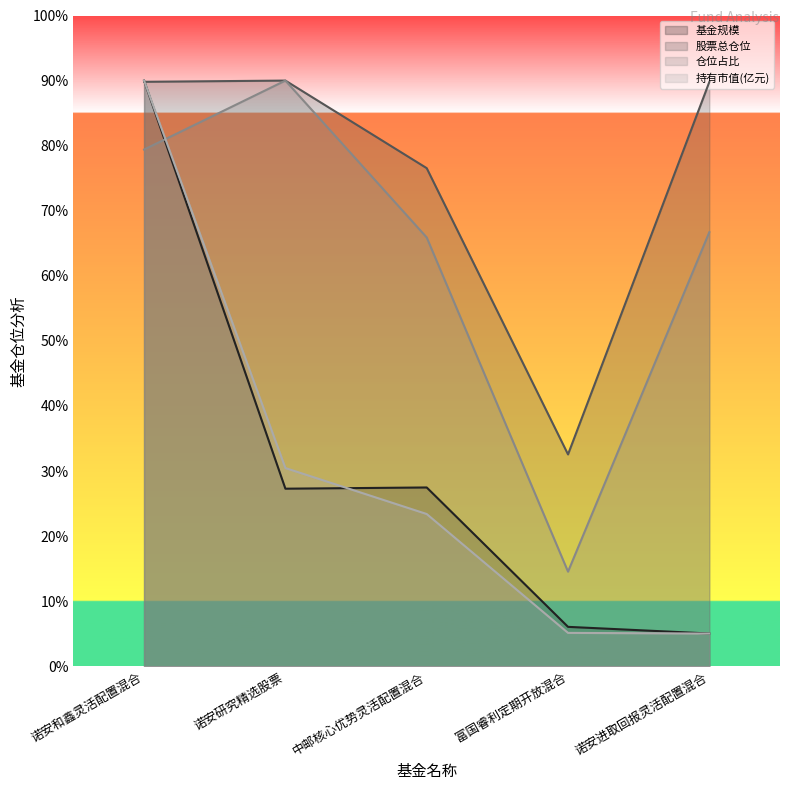

Reading left to right, extract all data points from this chart.

基金规模: 诺安和鑫灵活配置混合=90.0	诺安研究精选股票=27.3	中邮核心优势灵活配置混合=27.5	富国睿利定期开放混合=6.1	诺安进取回报灵活配置混合=5.0
股票总仓位: 诺安和鑫灵活配置混合=89.8	诺安研究精选股票=90.0	中邮核心优势灵活配置混合=76.5	富国睿利定期开放混合=32.6	诺安进取回报灵活配置混合=89.8
仓位占比: 诺安和鑫灵活配置混合=79.4	诺安研究精选股票=90.0	中邮核心优势灵活配置混合=65.9	富国睿利定期开放混合=14.5	诺安进取回报灵活配置混合=66.7
持有市值(亿元): 诺安和鑫灵活配置混合=90.0	诺安研究精选股票=30.5	中邮核心优势灵活配置混合=23.4	富国睿利定期开放混合=5.1	诺安进取回报灵活配置混合=5.0